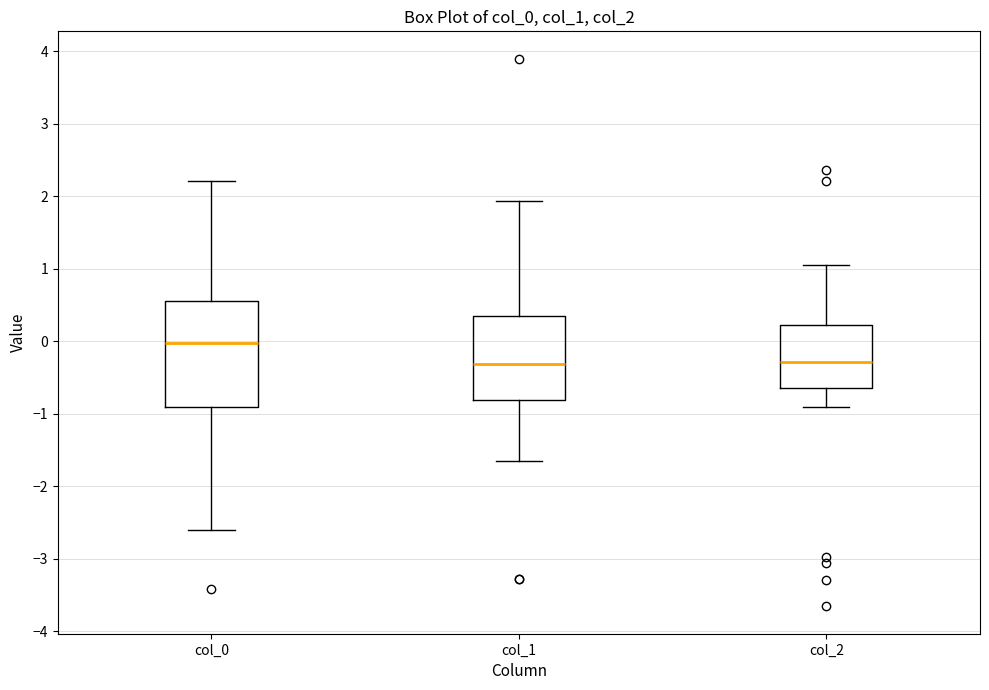

Which box is the tallest, from its lower edge to its upper edge?

col_0